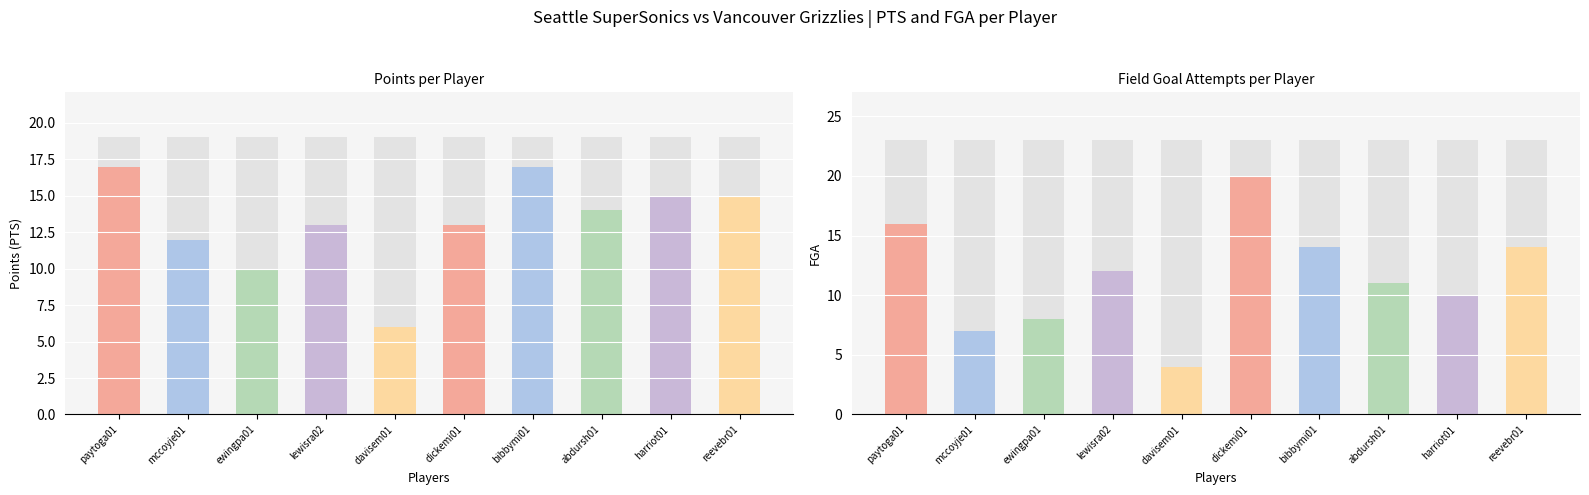

How many categories are shown in the chart?

10